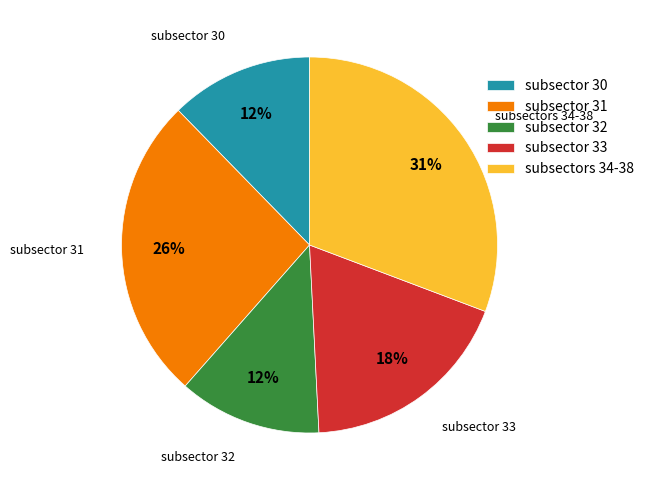

Is it true that subsector 30 is 5% of the pie?

False